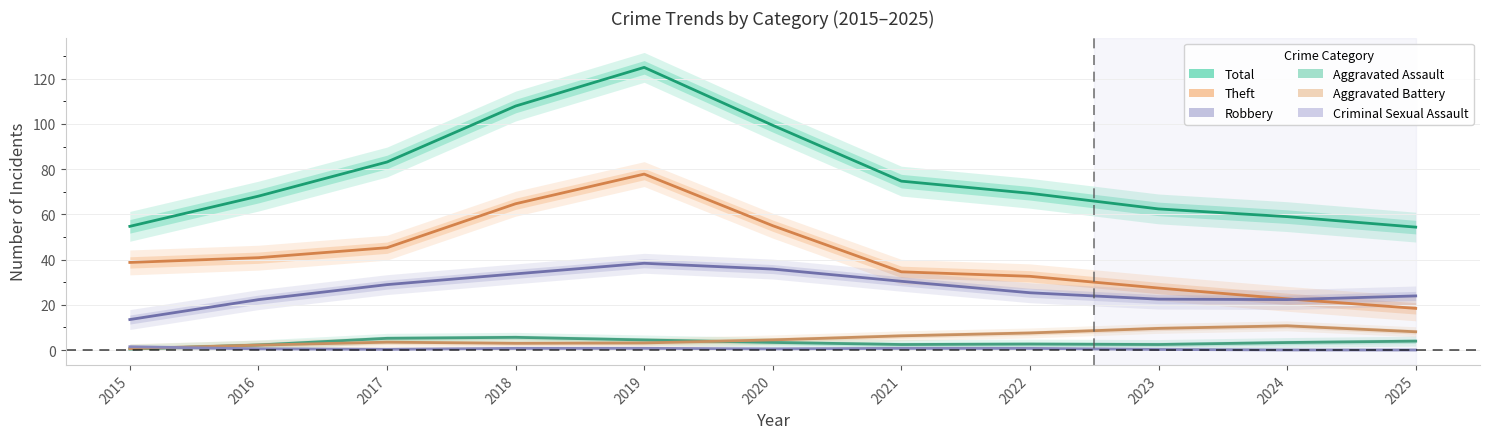

Where is Aggravated Battery nearest to the value 5?

2020